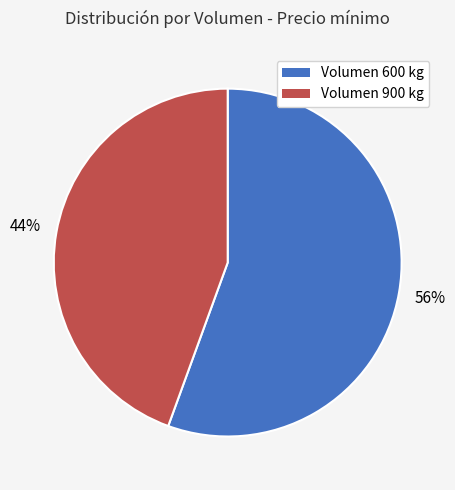

Rank the categories by value from highest to lowest.

Volumen 600 kg, Volumen 900 kg